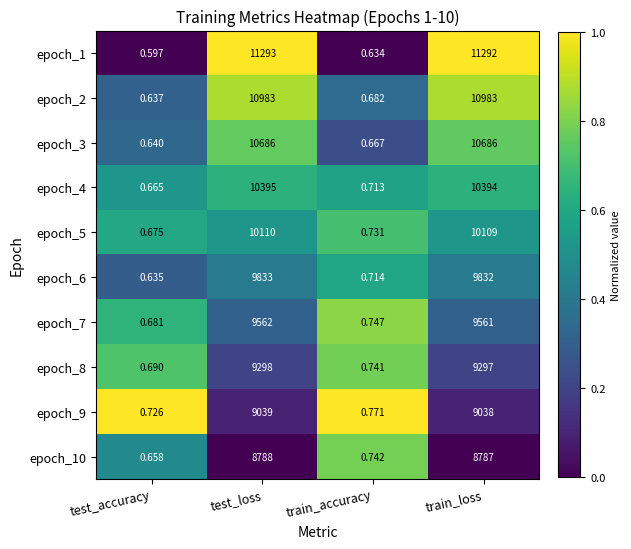

Which category has the highest value across all series?

test_loss